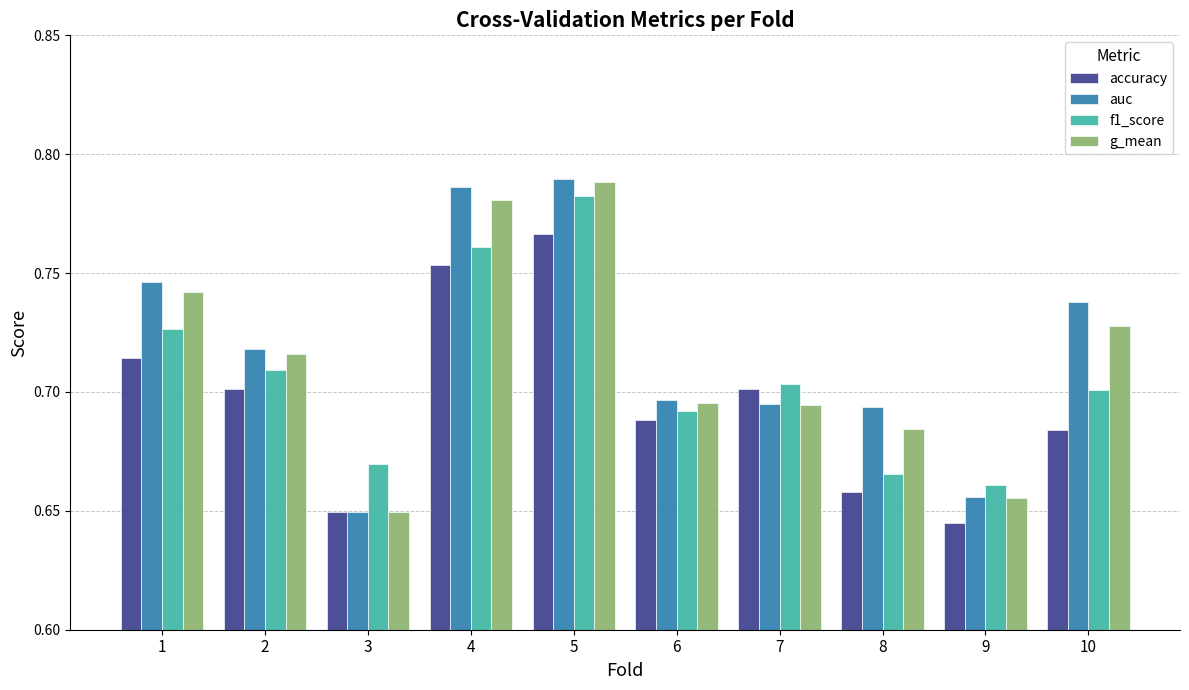

What are all the series names shown in the legend?

accuracy, auc, f1_score, g_mean